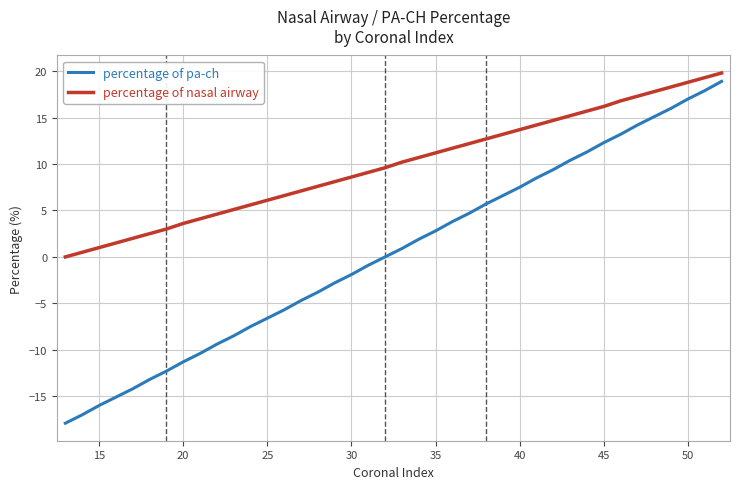

True or false: percentage of pa-ch and percentage of nasal airway intersect in this chart.

False